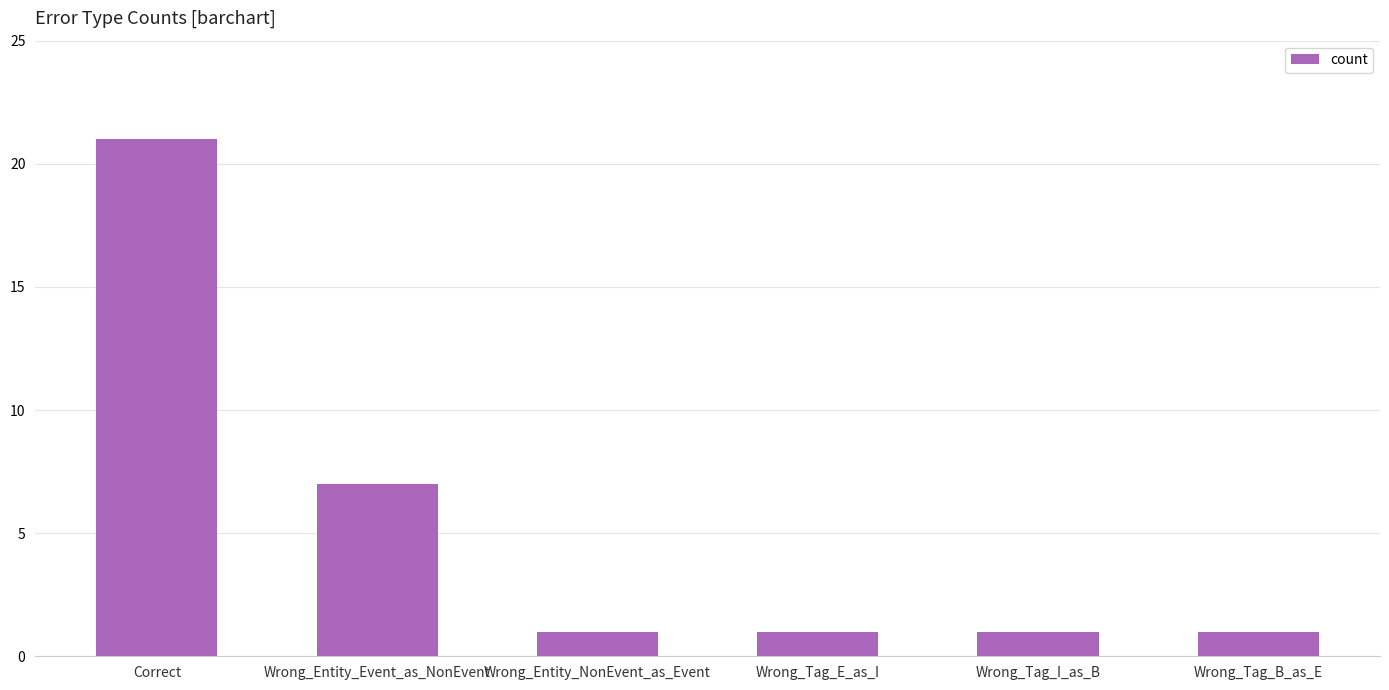

What is the average value?

5